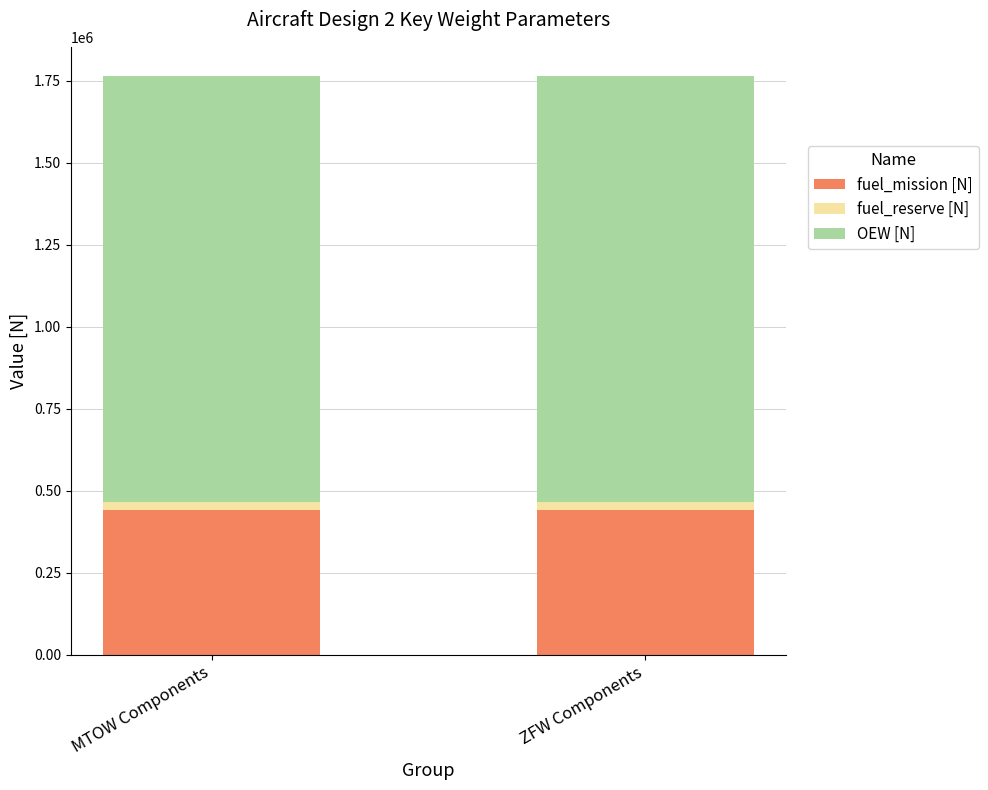

What are all the series names shown in the legend?

fuel_mission [N], fuel_reserve [N], OEW [N]